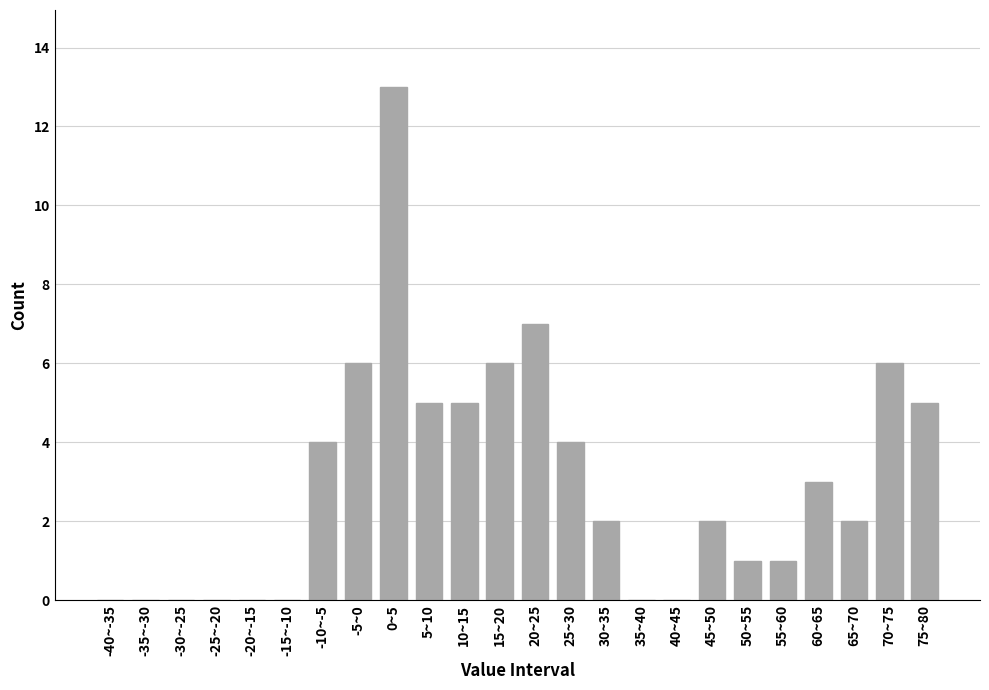

Reading left to right, extract all data points from this chart.

-40~-35=0	-35~-30=0	-30~-25=0	-25~-20=0	-20~-15=0	-15~-10=0	-10~-5=4	-5~0=6	0~5=13	5~10=5	10~15=5	15~20=6	20~25=7	25~30=4	30~35=2	35~40=0	40~45=0	45~50=2	50~55=1	55~60=1	60~65=3	65~70=2	70~75=6	75~80=5